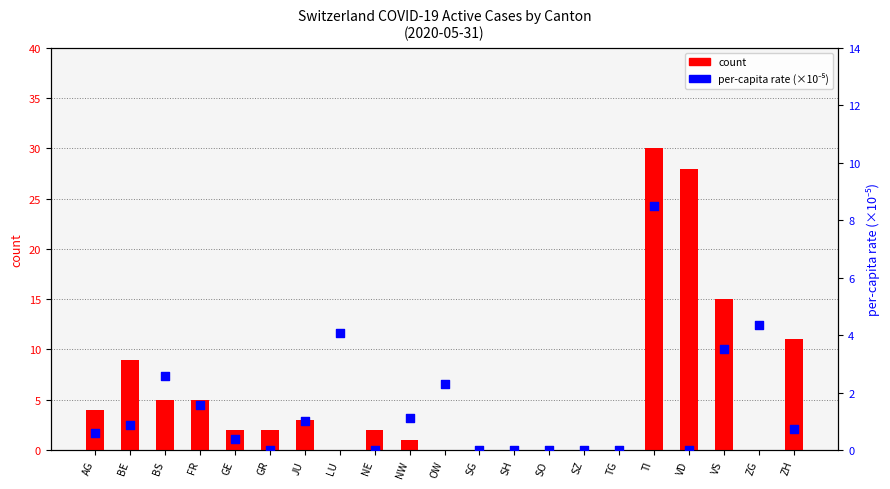

What are all the series names shown in the legend?

count, per-capita rate (×10⁻⁵)